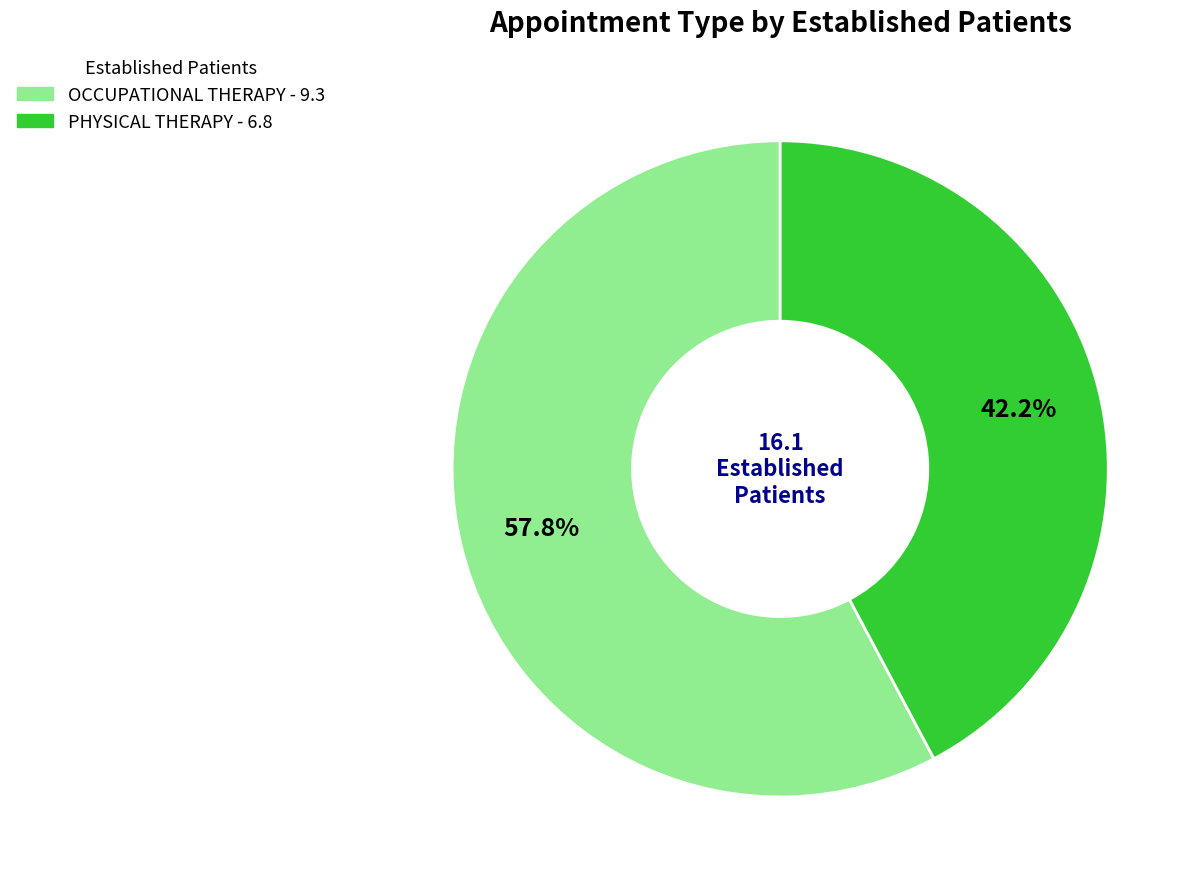

How many segments does this pie chart have?

2